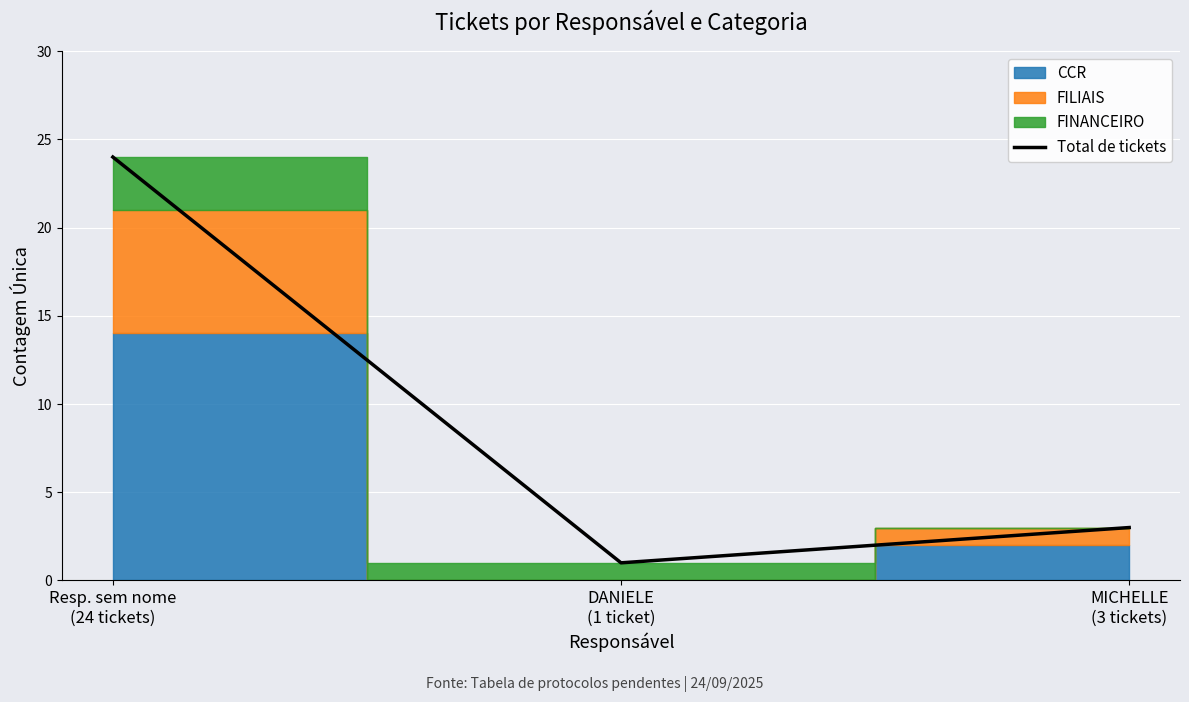

List the labels in order of value, smallest first.

DANIELE
(1 ticket), MICHELLE
(3 tickets), Resp. sem nome
(24 tickets)